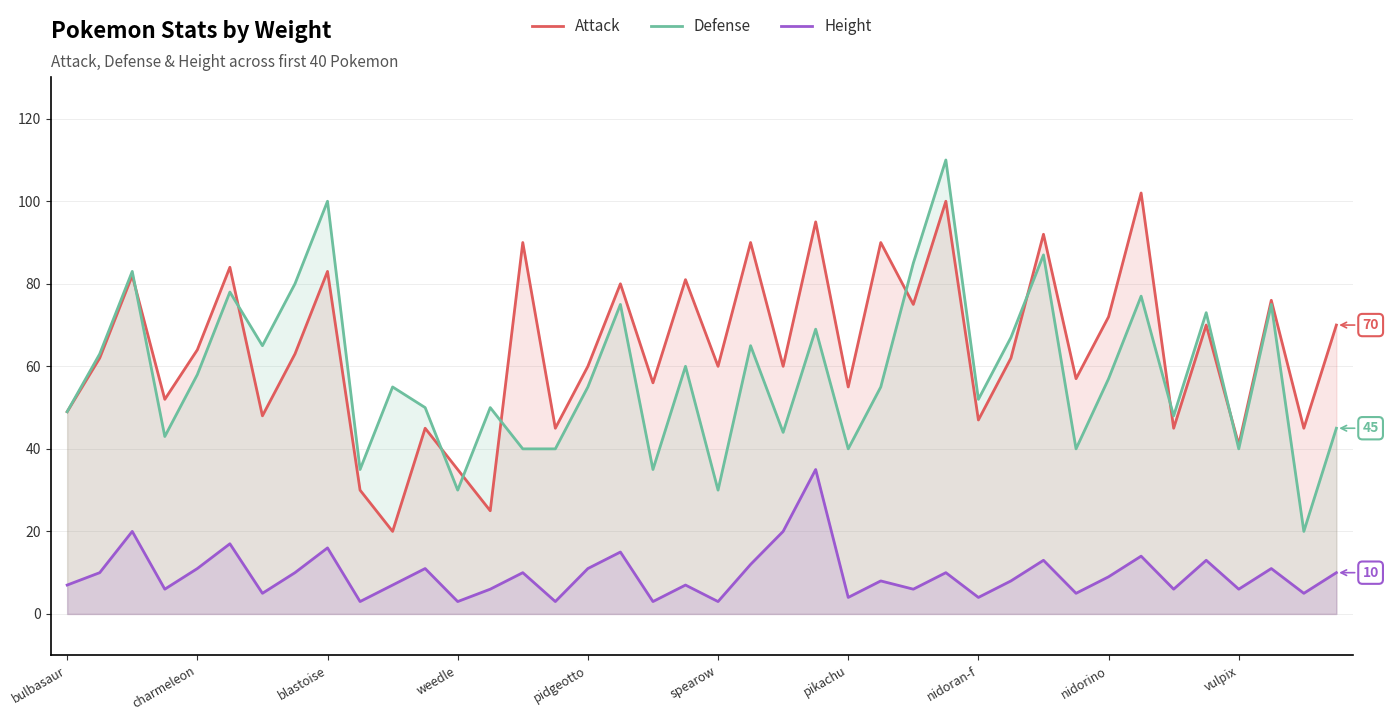

Which series has the largest total across all categories?

Attack